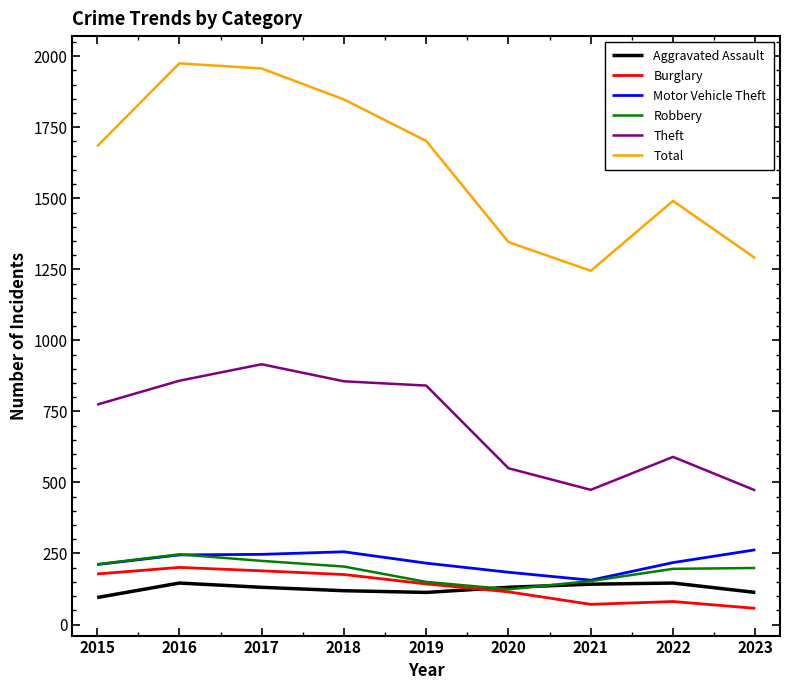

Between 2016 and 2021, which series saw the biggest shift?

Total